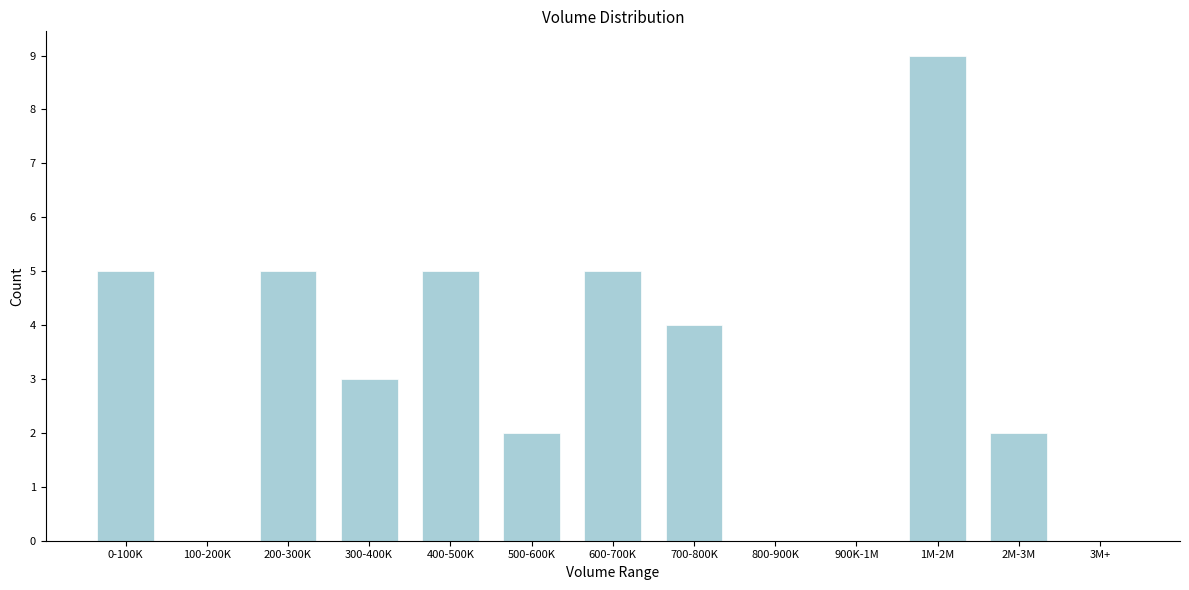

Reading left to right, list all the values displayed in this chart.

0-100K=5	100-200K=0	200-300K=5	300-400K=3	400-500K=5	500-600K=2	600-700K=5	700-800K=4	800-900K=0	900K-1M=0	1M-2M=9	2M-3M=2	3M+=0